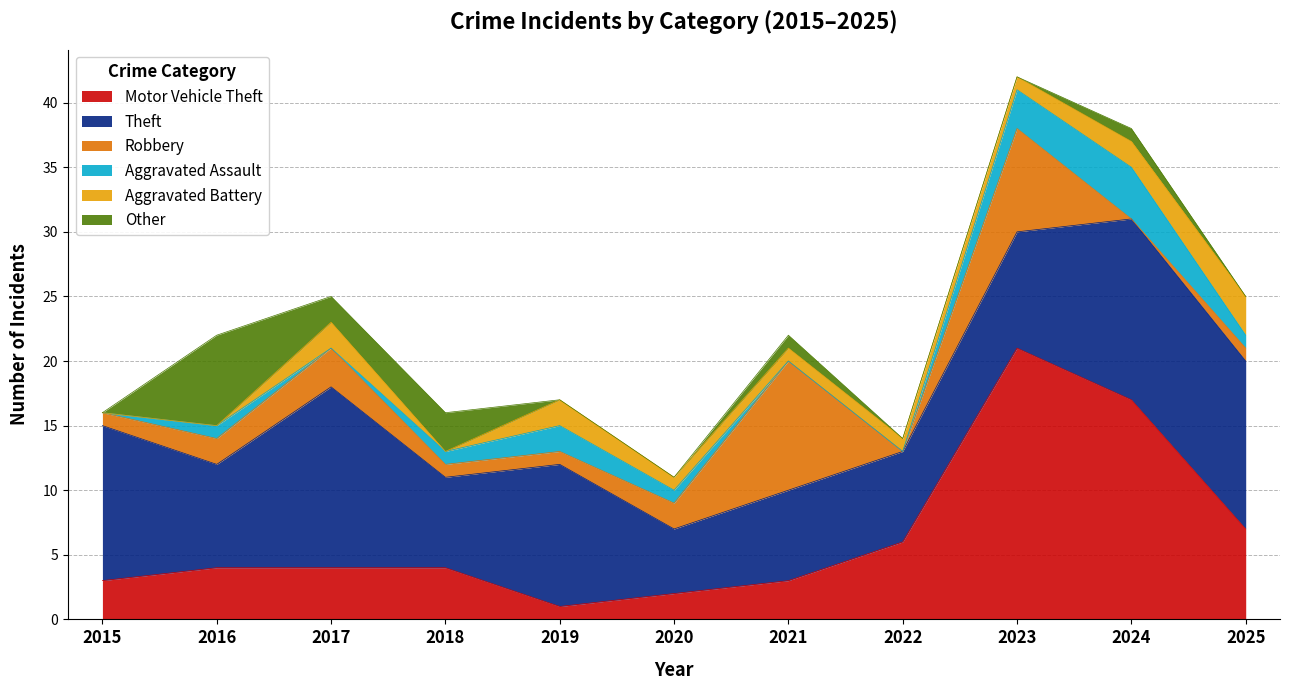

The Other series shows 4 at 2015. True or false?

False